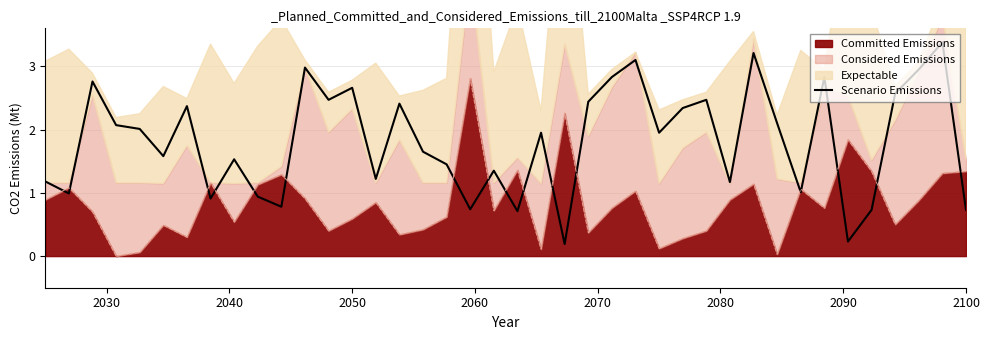

True or false: there are more than 1 points higher than both neighbors.

True